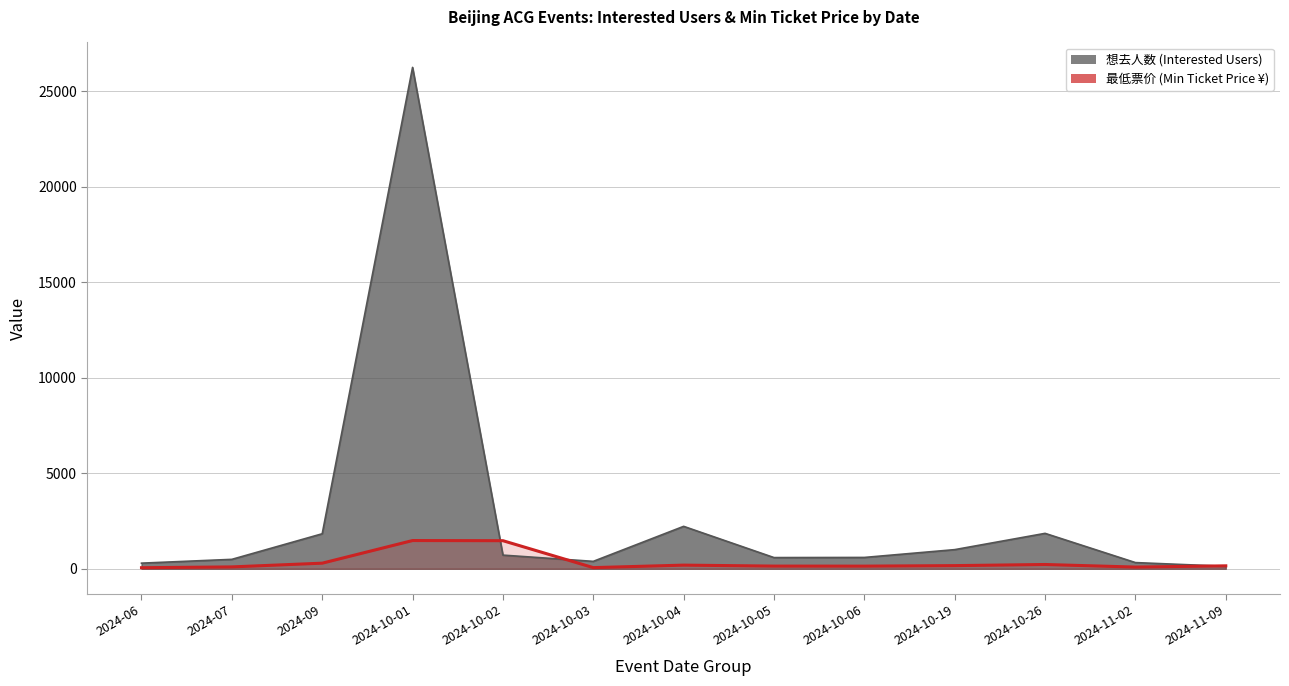

Count the number of categories in the chart.

13